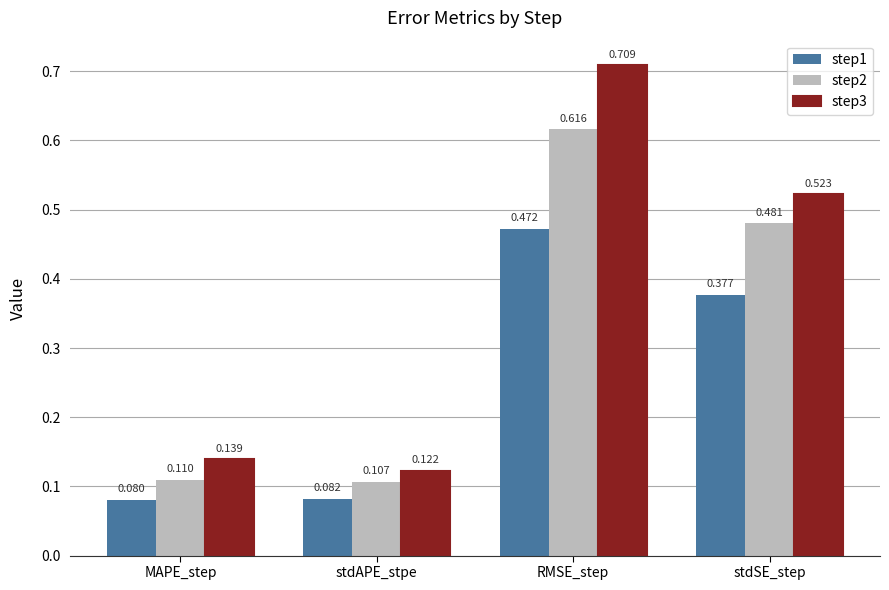

Is the value of step3 at RMSE_step greater than the value of step2 at stdSE_step?

Yes